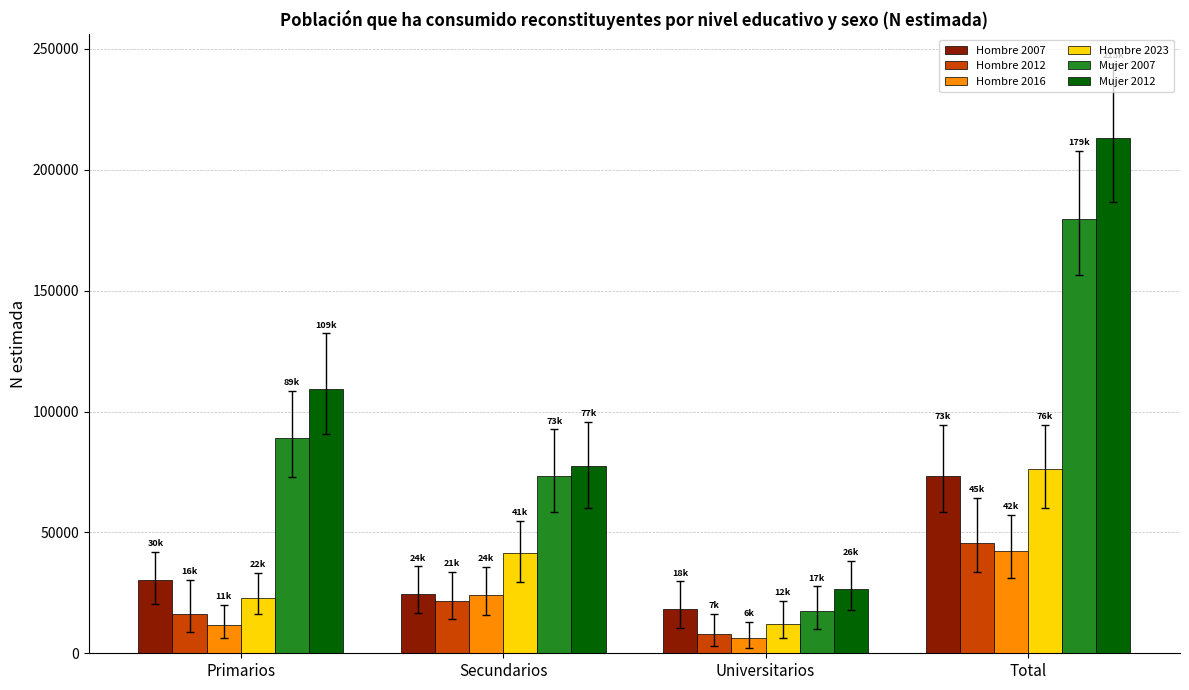

Which category has the lowest value in the Mujer 2007 series?

Universitarios